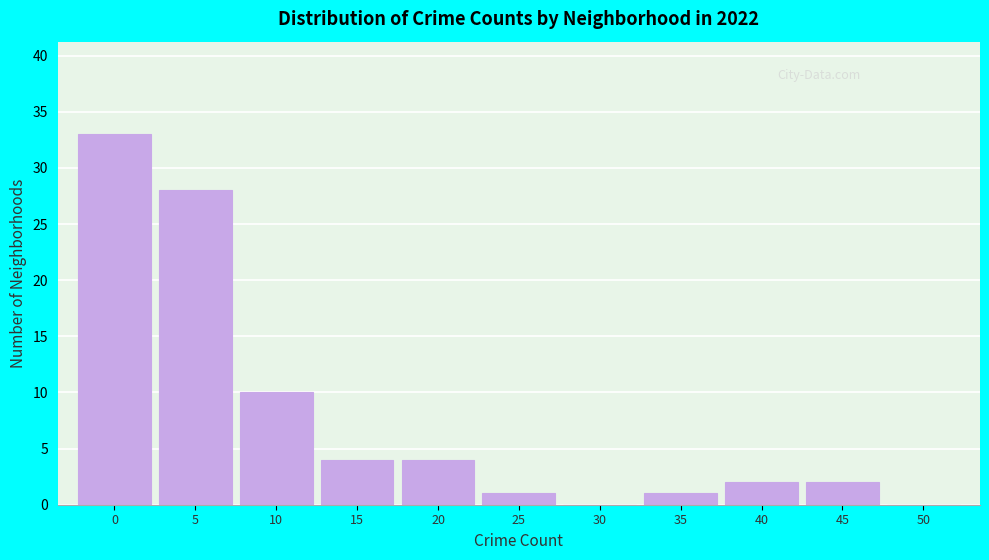

Reading left to right, extract all data points from this chart.

0=33	5=28	10=10	15=4	20=4	25=1	30=0	35=1	40=2	45=2	50=0